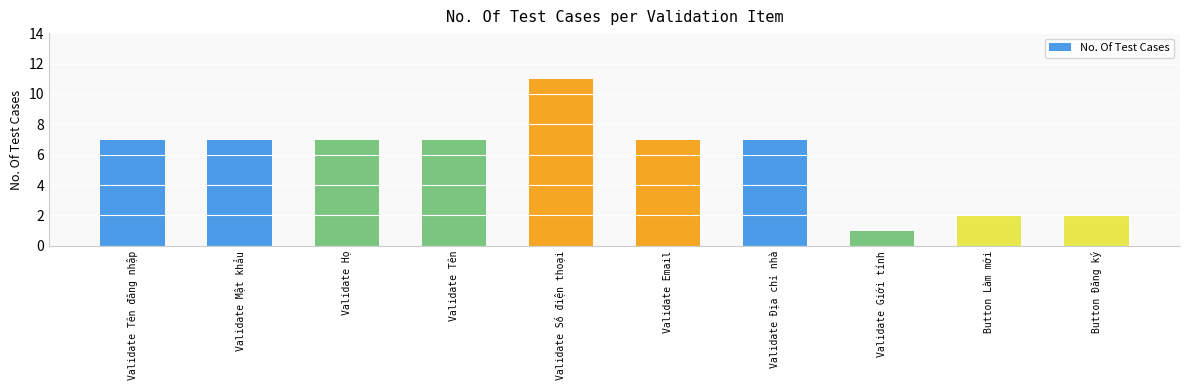

Which category has the lowest value across all series?

Validate Giới tính